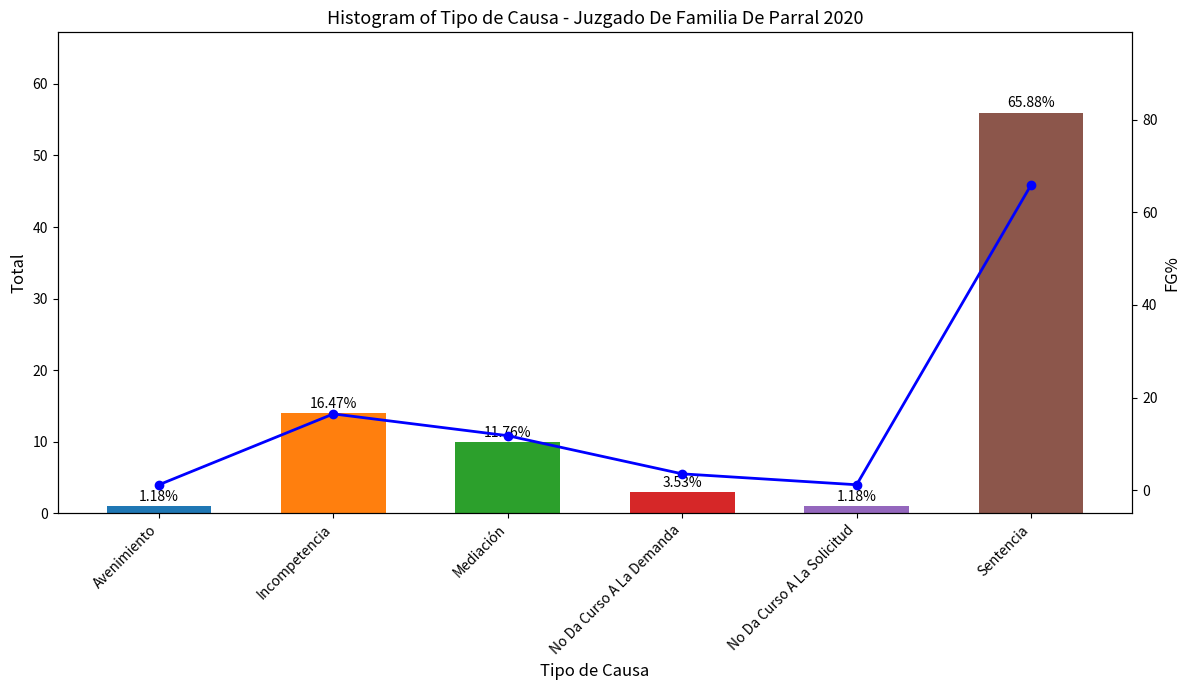

How many groups of bars are there?

6